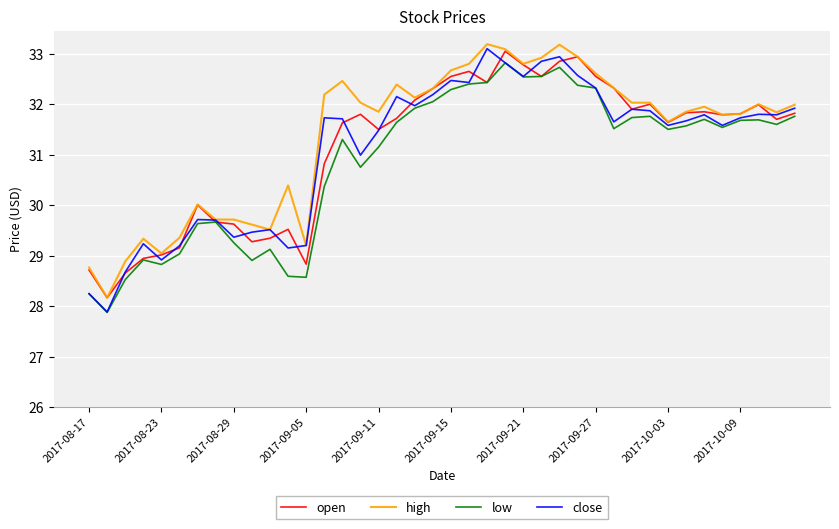

After their last crossing, which series has the higher values: open or close?

close